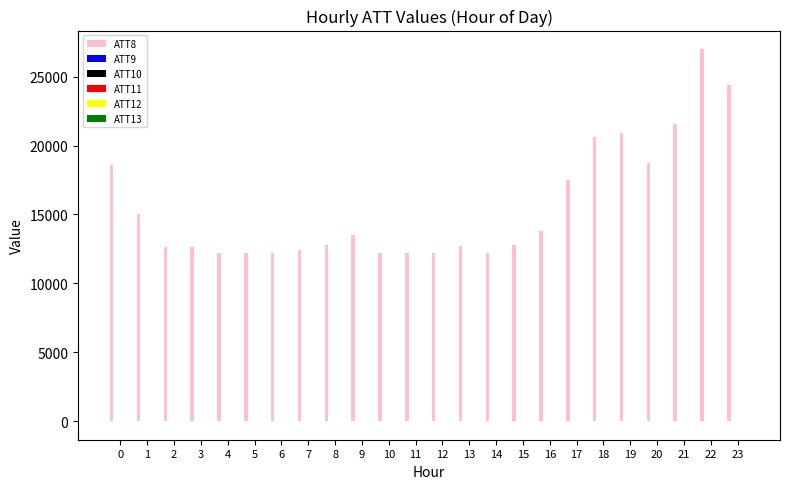

Does the chart contain stacked bars?

No